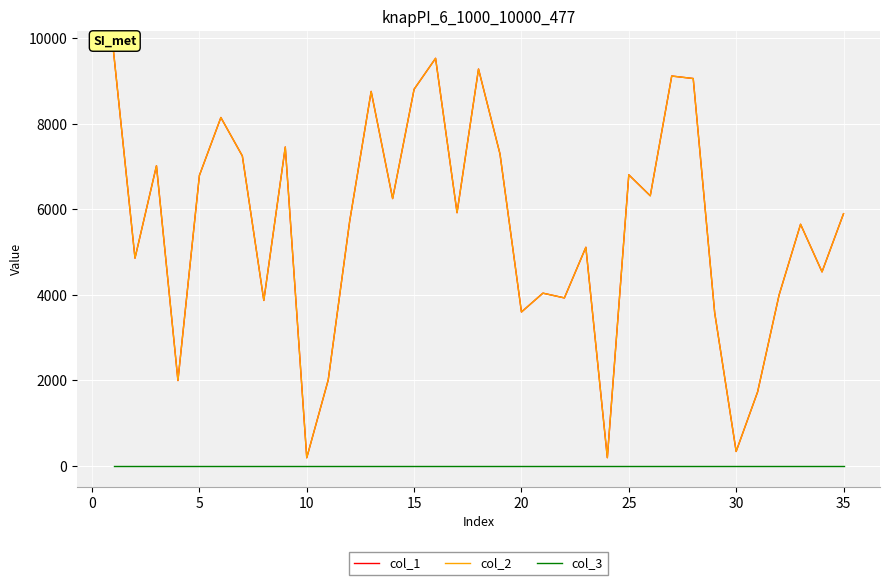

What is the sum of all col_1 values?

194601